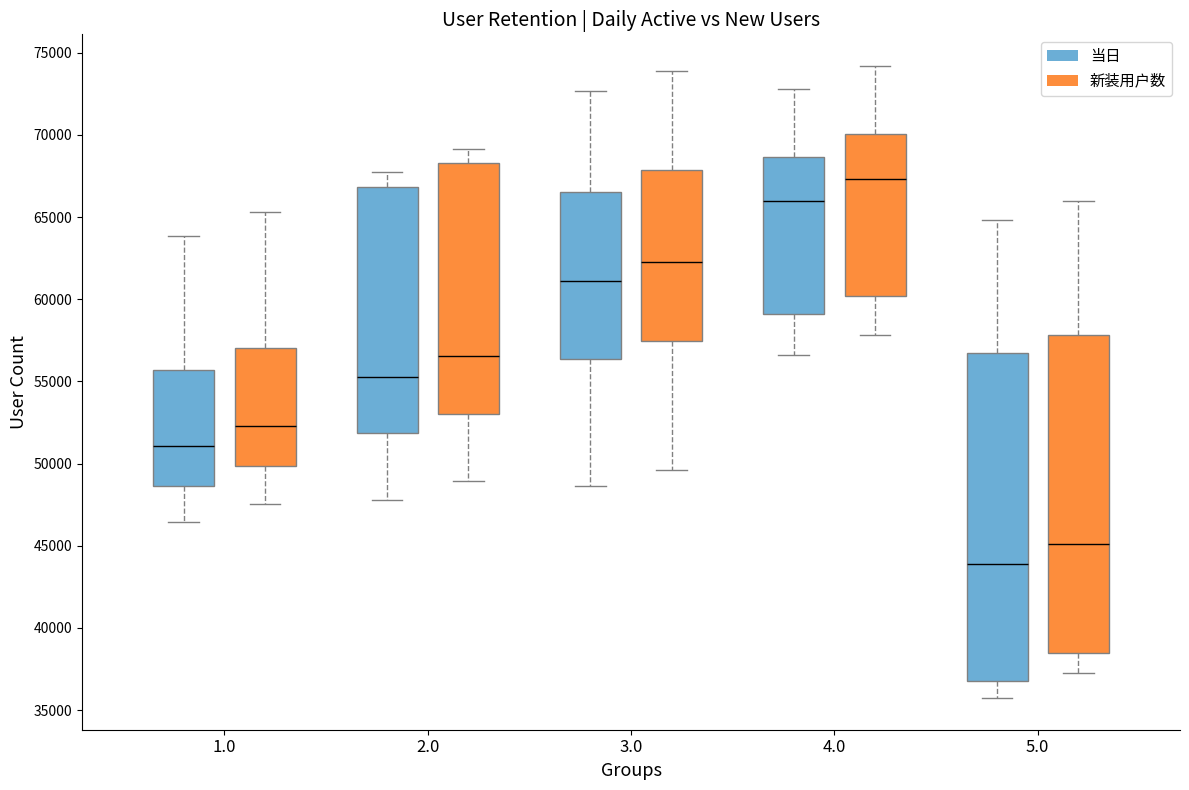

Reading left to right, read every box against the y-axis: the position of its median line, the range the box covers, and the ends of its whiskers. The values are not printed on the chart, so give them approximately, as read against the axis.

1.0 (当日): median 51000, box 48500 to 55500, whiskers 46500 to 64000
1.0 (新装用户数): median 52500, box 50000 to 57000, whiskers 47500 to 65500
2.0 (当日): median 55500, box 52000 to 67000, whiskers 48000 to 68000
2.0 (新装用户数): median 56500, box 53000 to 68500, whiskers 49000 to 69000
3.0 (当日): median 61000, box 56500 to 66500, whiskers 48500 to 72500
3.0 (新装用户数): median 62500, box 57500 to 68000, whiskers 49500 to 74000
4.0 (当日): median 66000, box 59000 to 68500, whiskers 56500 to 73000
4.0 (新装用户数): median 67500, box 60000 to 70000, whiskers 58000 to 74000
5.0 (当日): median 44000, box 37000 to 56500, whiskers 35500 to 65000
5.0 (新装用户数): median 45000, box 38500 to 58000, whiskers 37000 to 66000